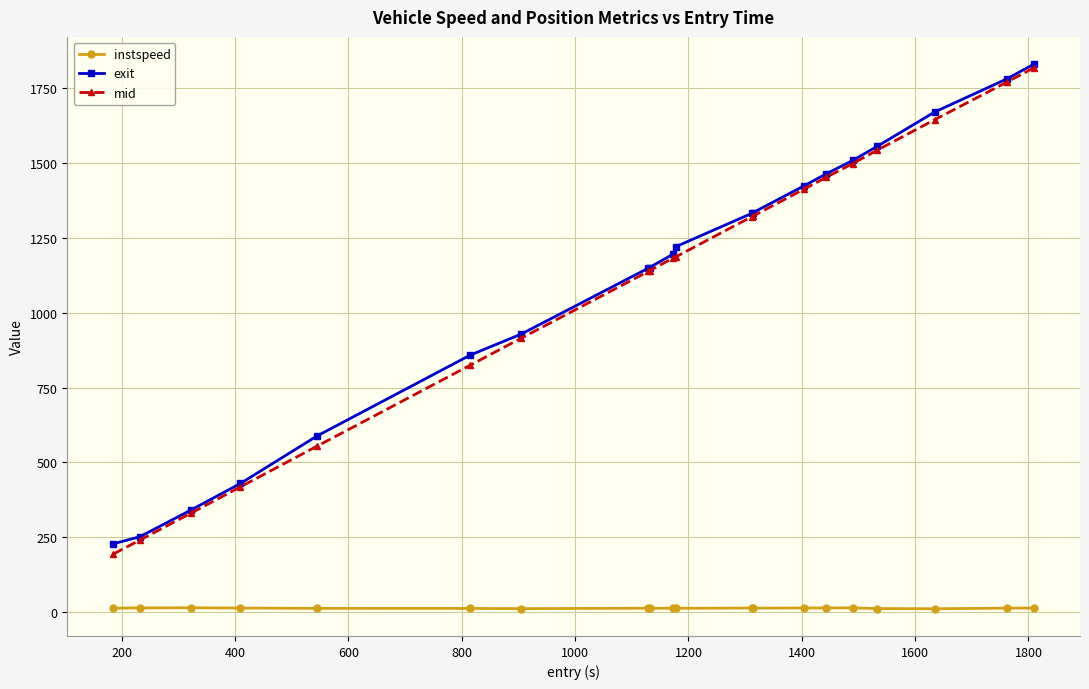

What is the value of the mid point at the 5th from the left?

554.4